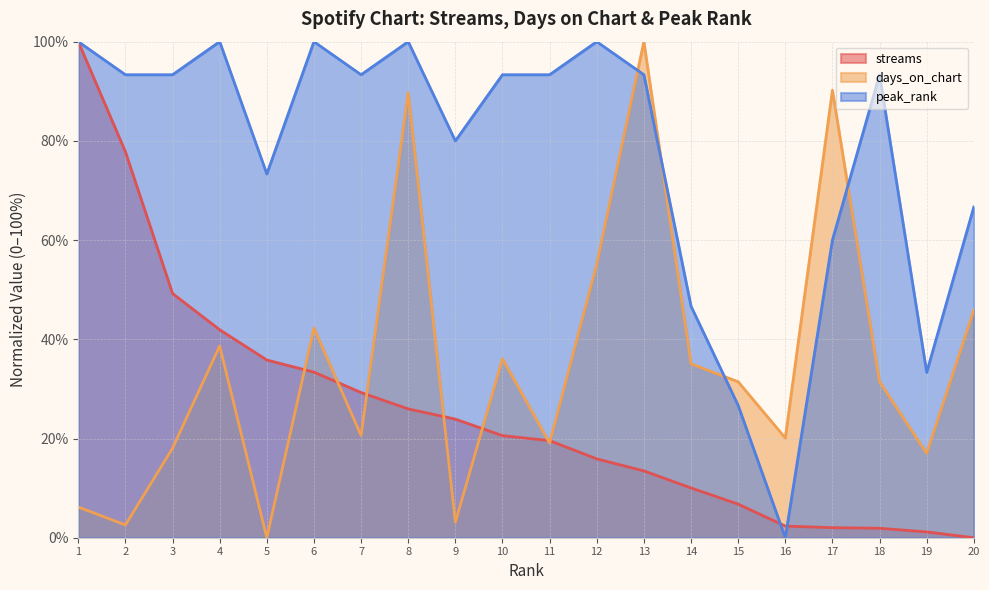

What are all the series names shown in the legend?

streams, days_on_chart, peak_rank